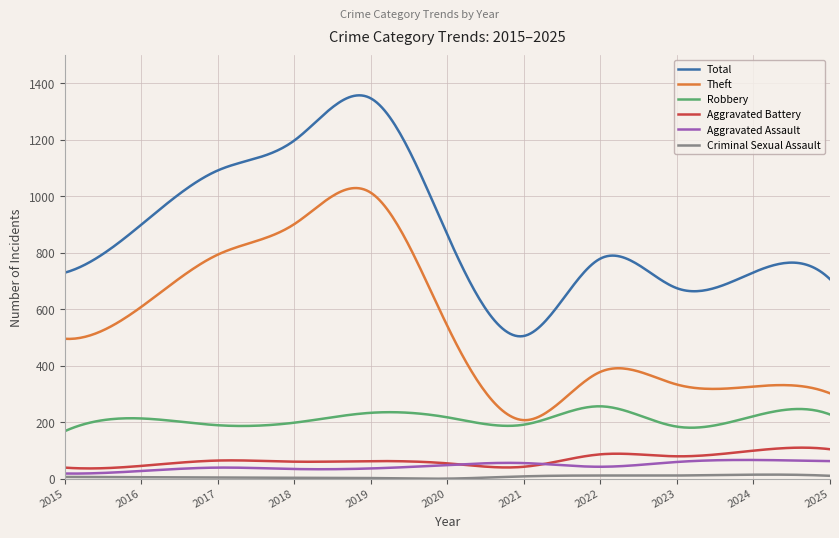

Which series has the largest range (max minus min)?

Total